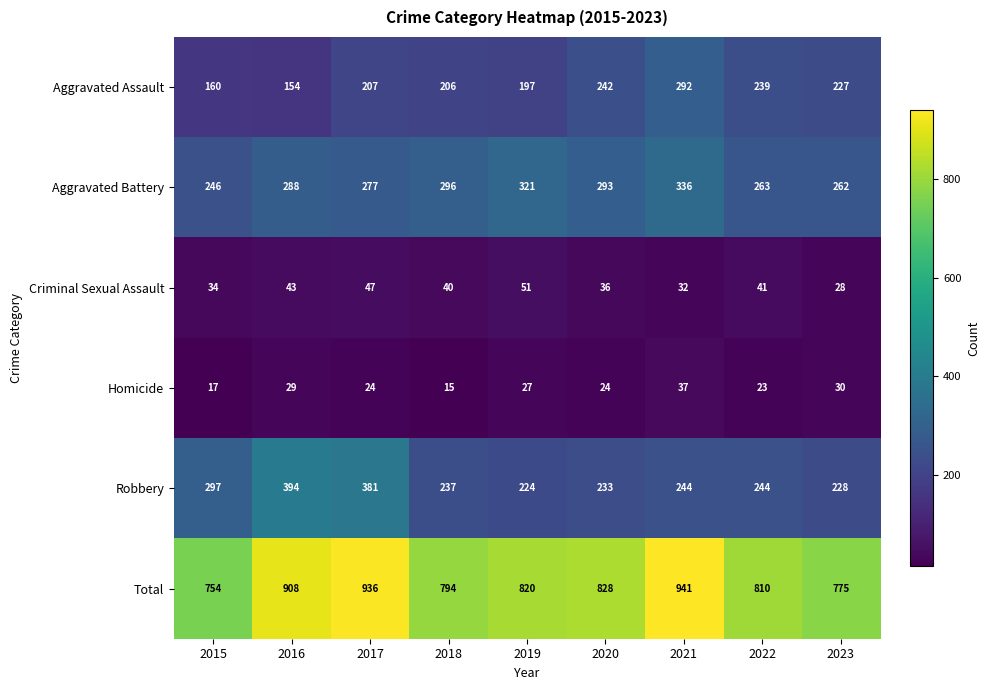

Read the Aggravated Assault value at 2020.

242